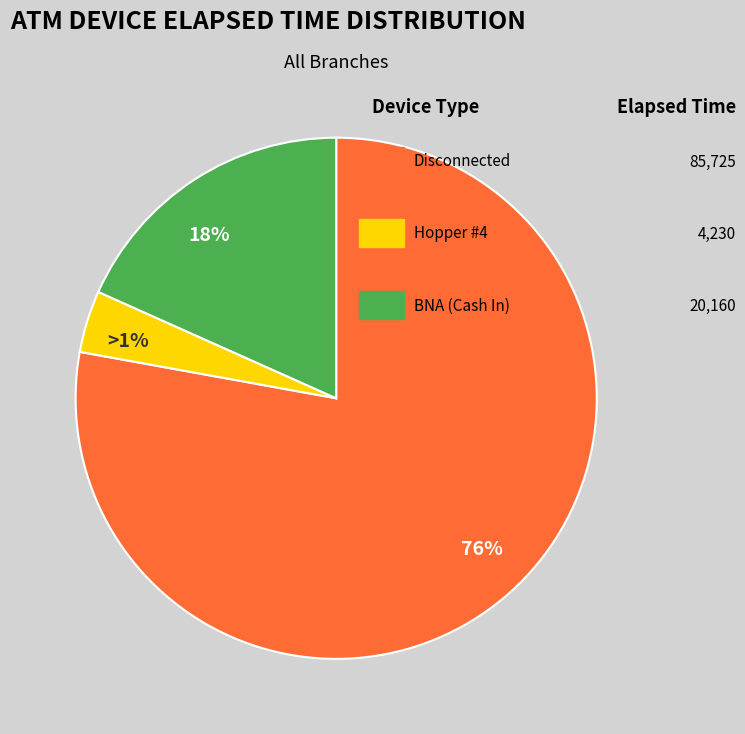

True or false: Hopper #1 accounts for 0% of the total.

True